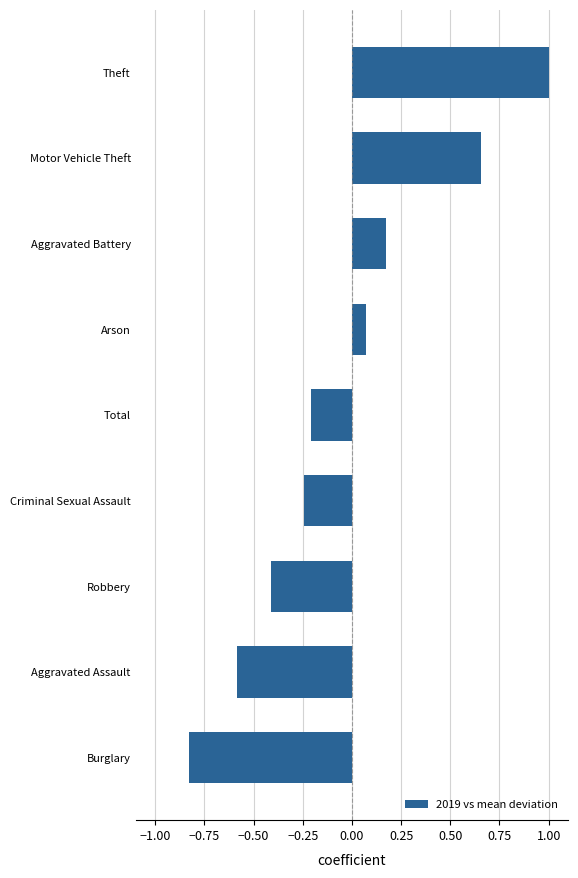

How many bars are there in total?

9